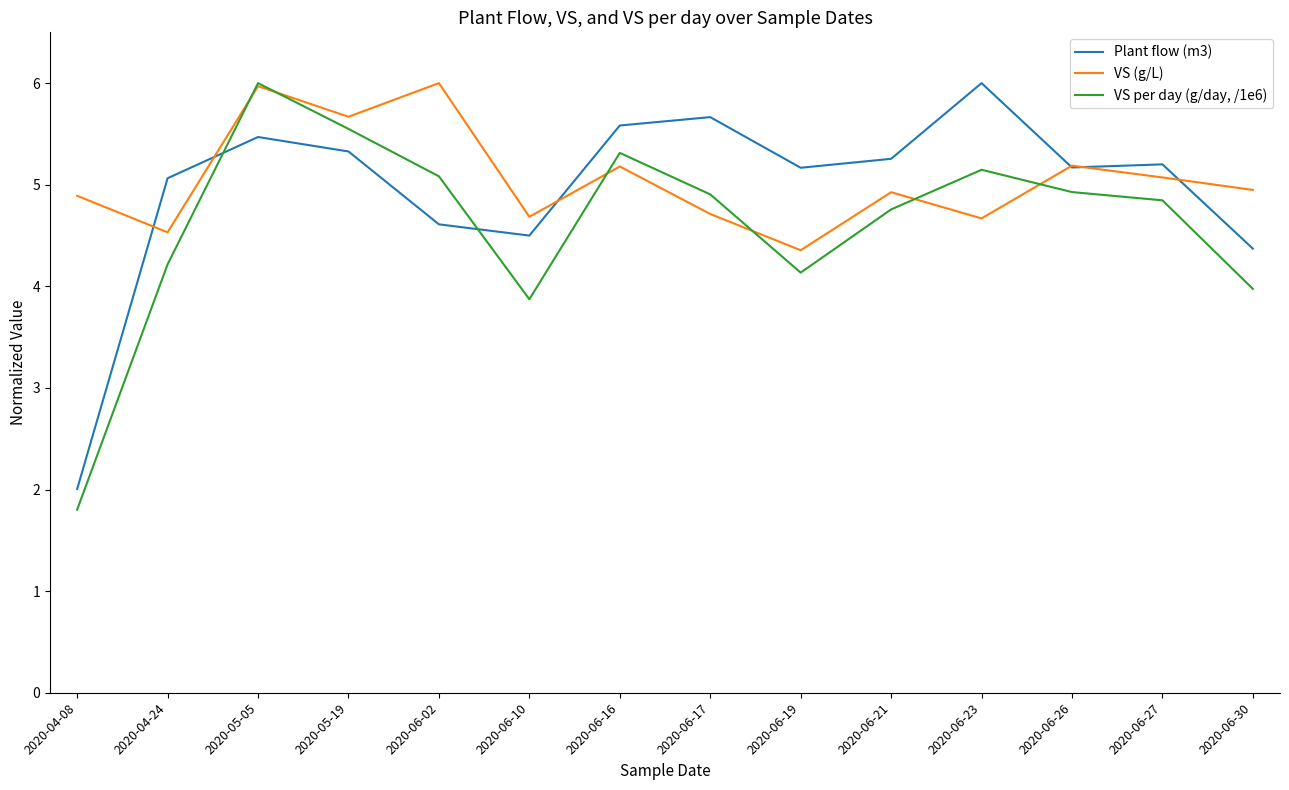

Between 2020-04-08 and 2020-06-26, which series saw the biggest shift?

Plant flow (m3)